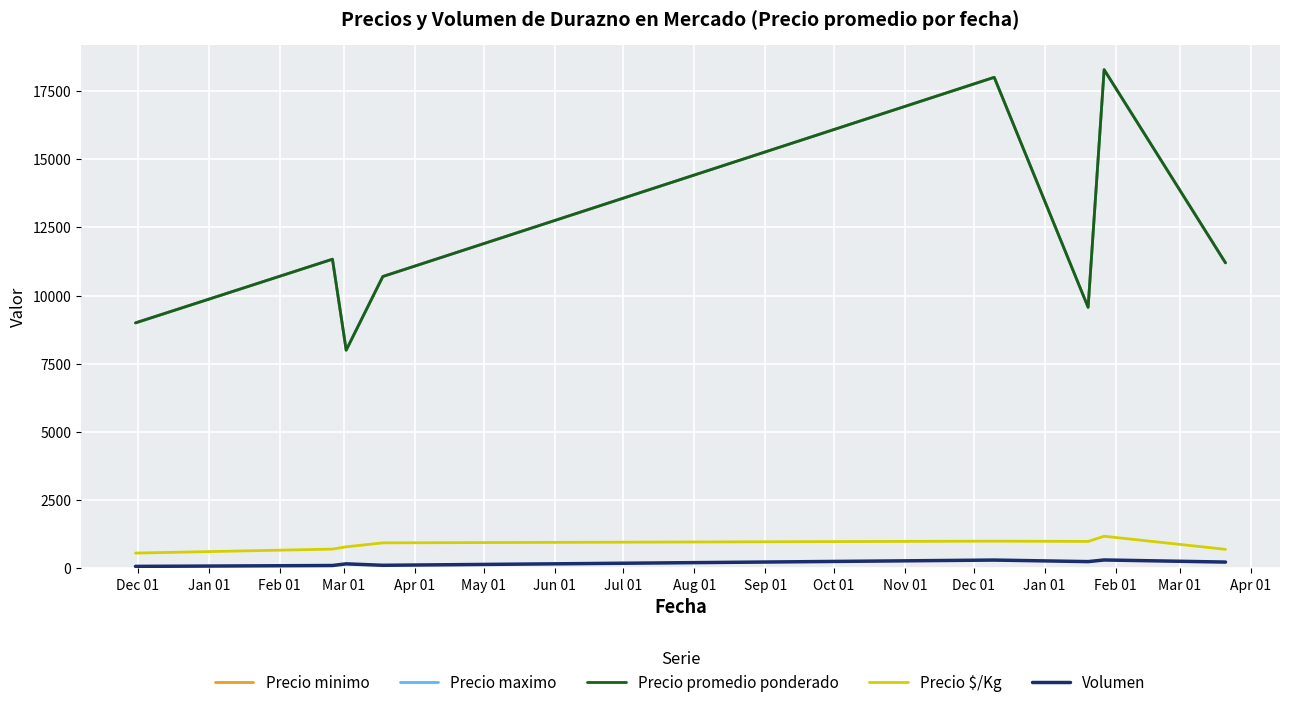

Does the chart display data point markers on the line(s)?

No